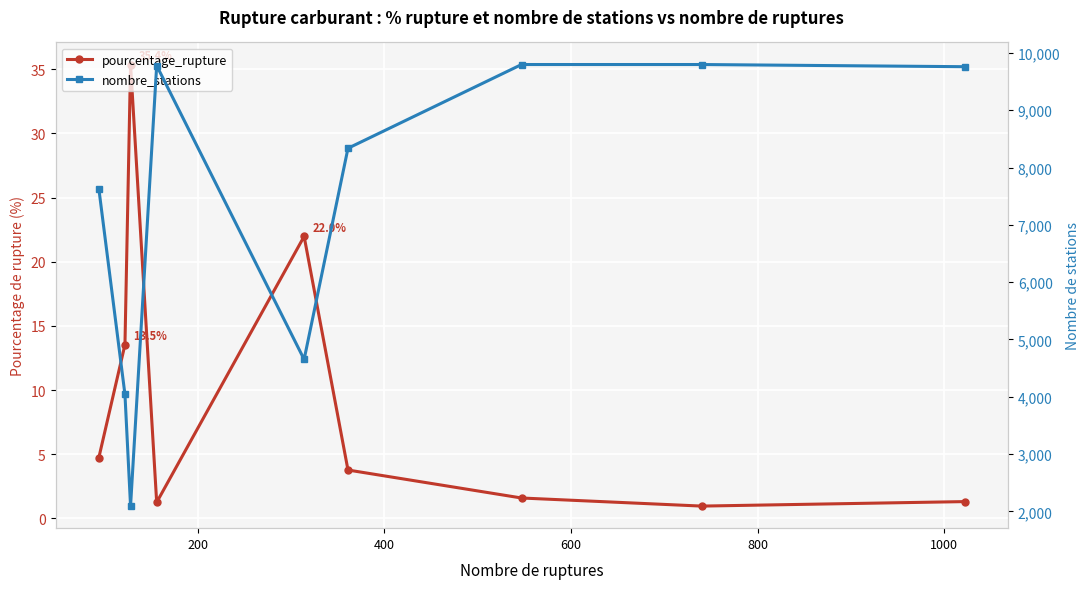

What is the sum of all nombre_stations values?

65885.0